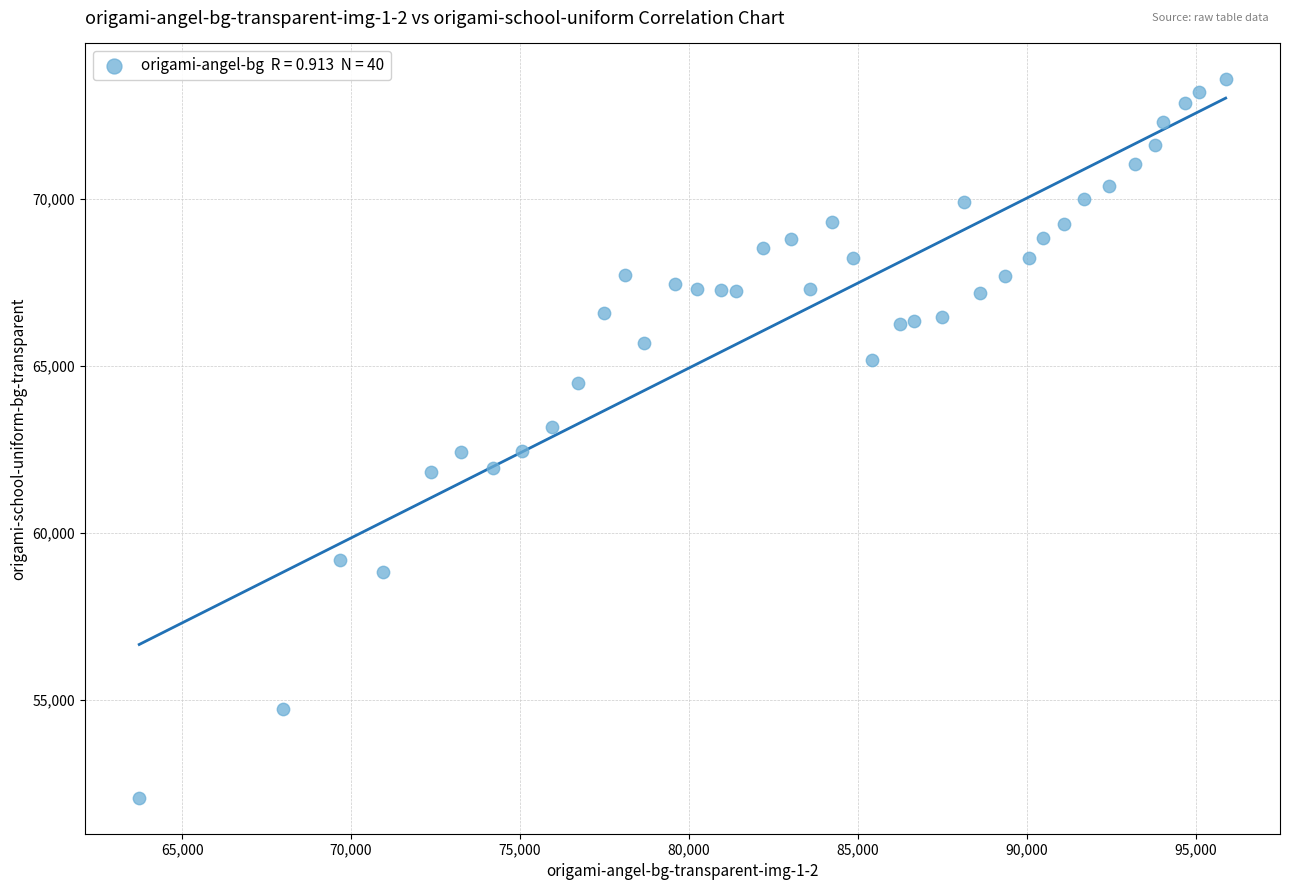

What is the range of X values (max minus min)?

32146